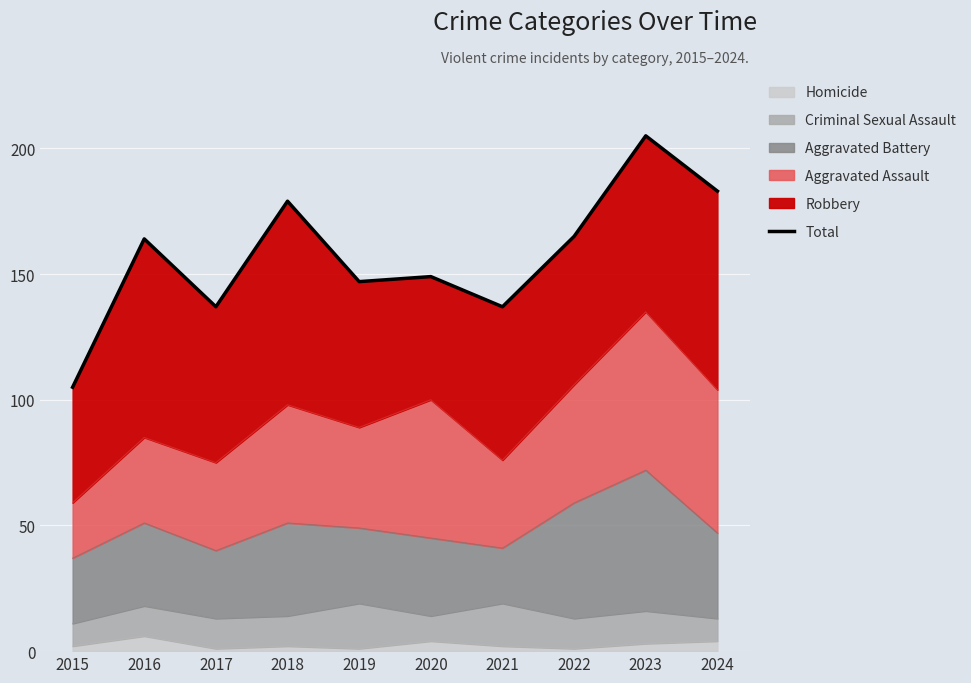

Which label corresponds to the largest value in the chart?

2023